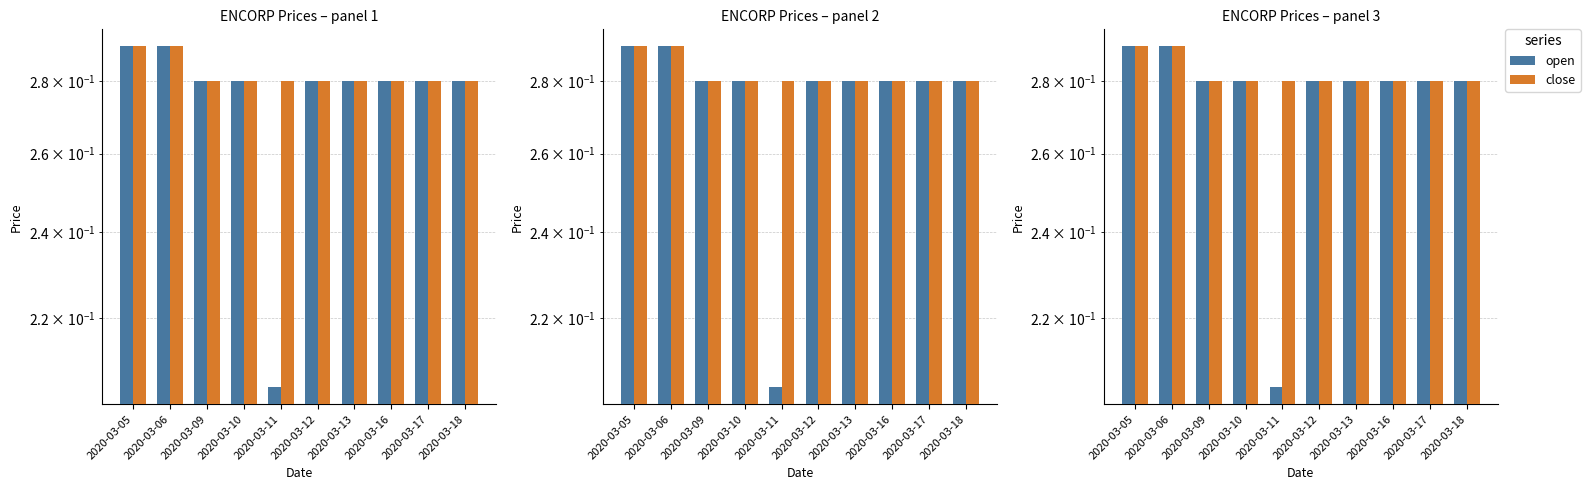

What is the average value of the open series?

0.3